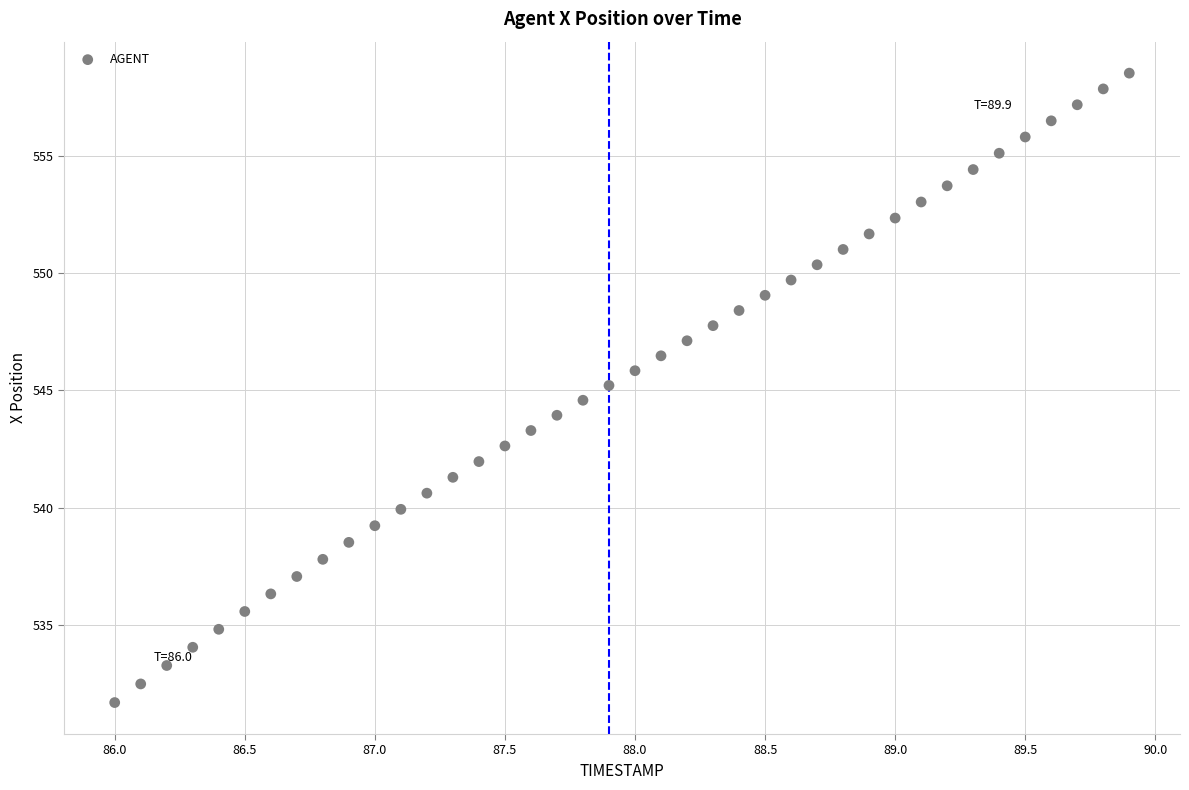

What is the range of Y values (max minus min)?

26.8